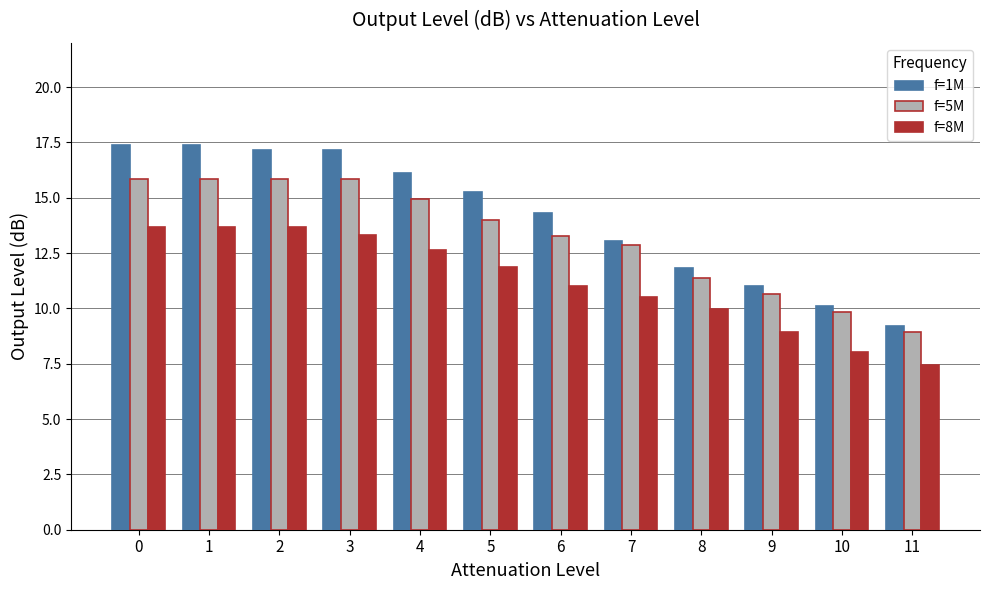

What is the value of the f=8M bar at the 8th from the left?

10.5